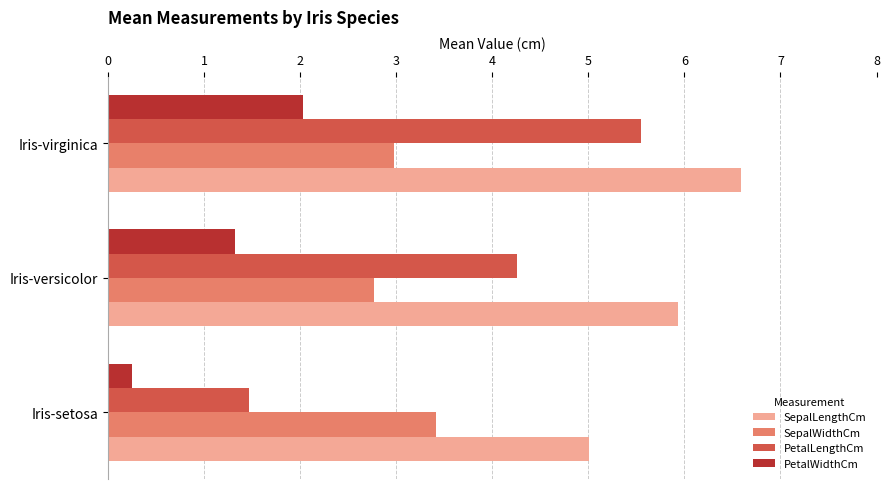

Count the number of data series in this chart.

4